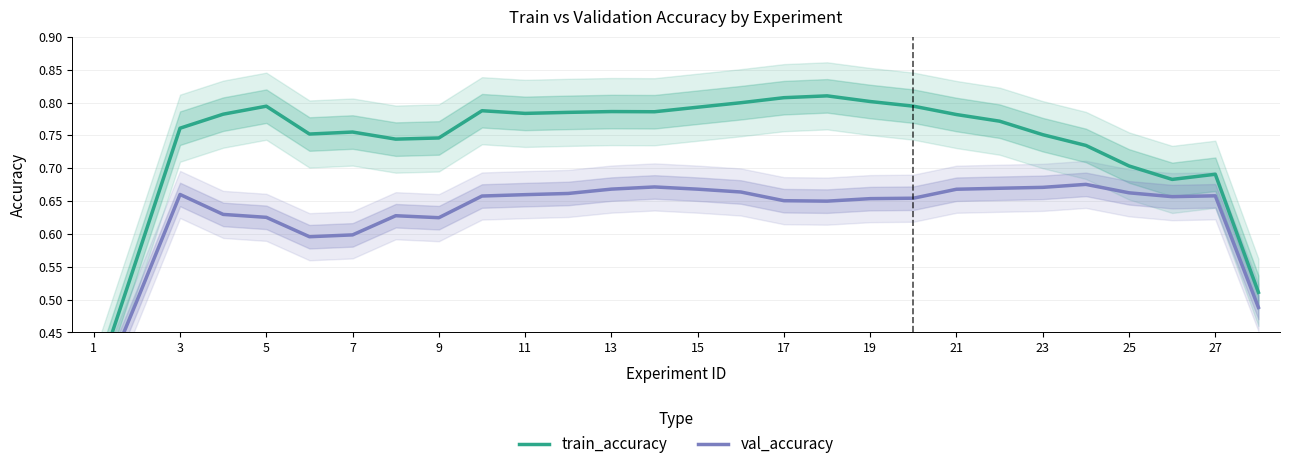

At which label is train_accuracy closest to 0?

1